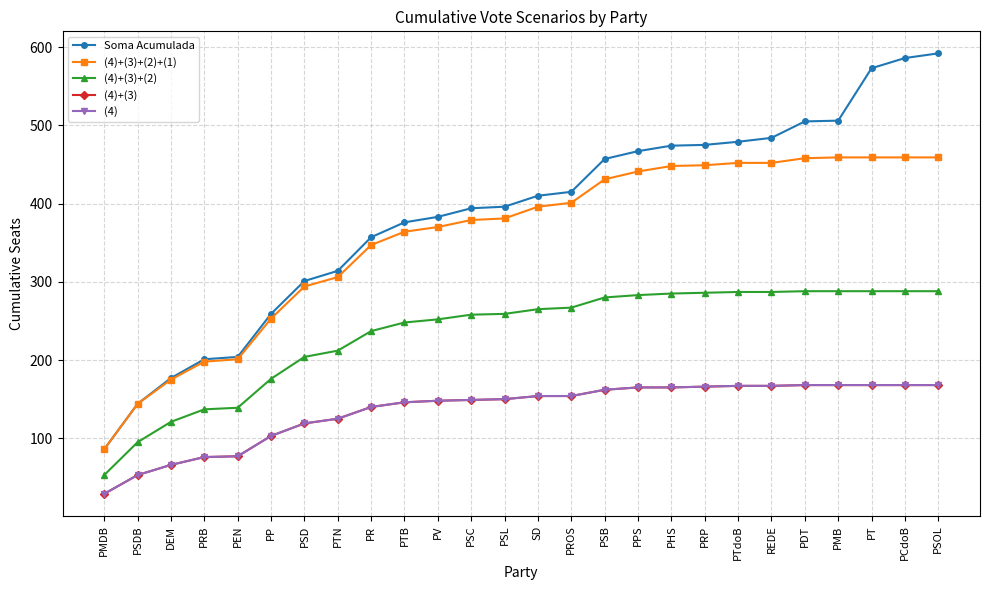

What is the difference between the maximum and minimum values in the Soma Acumulada series?

506